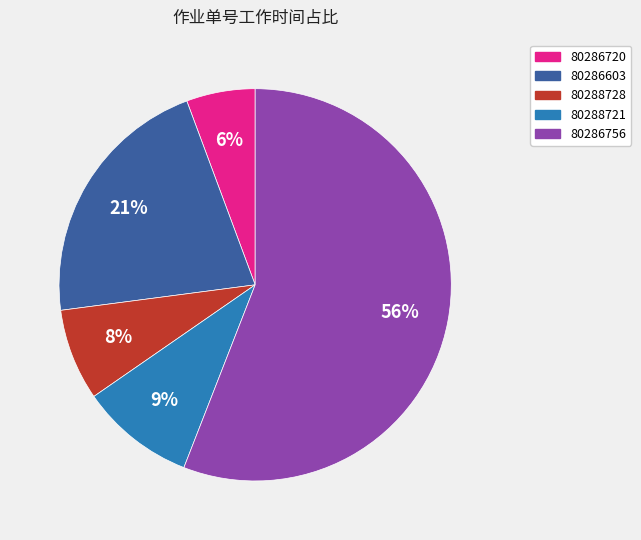

Do 80286756 and 80286720 together represent more than half of the pie?

Yes